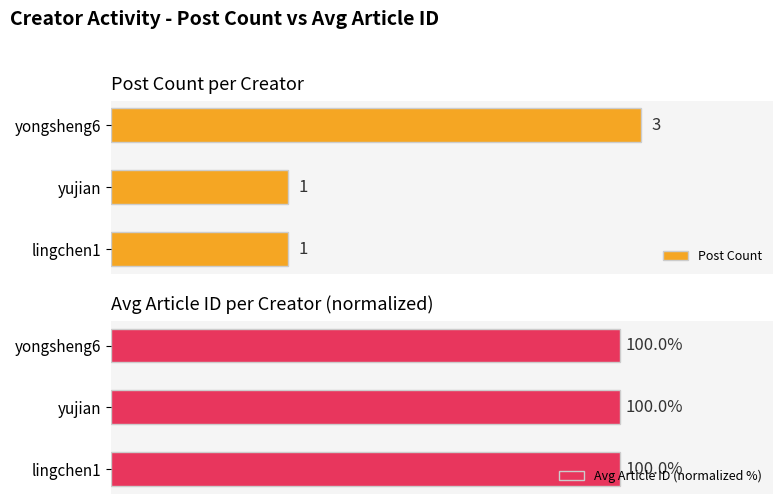

At which label does Post Count reach its peak?

yongsheng6